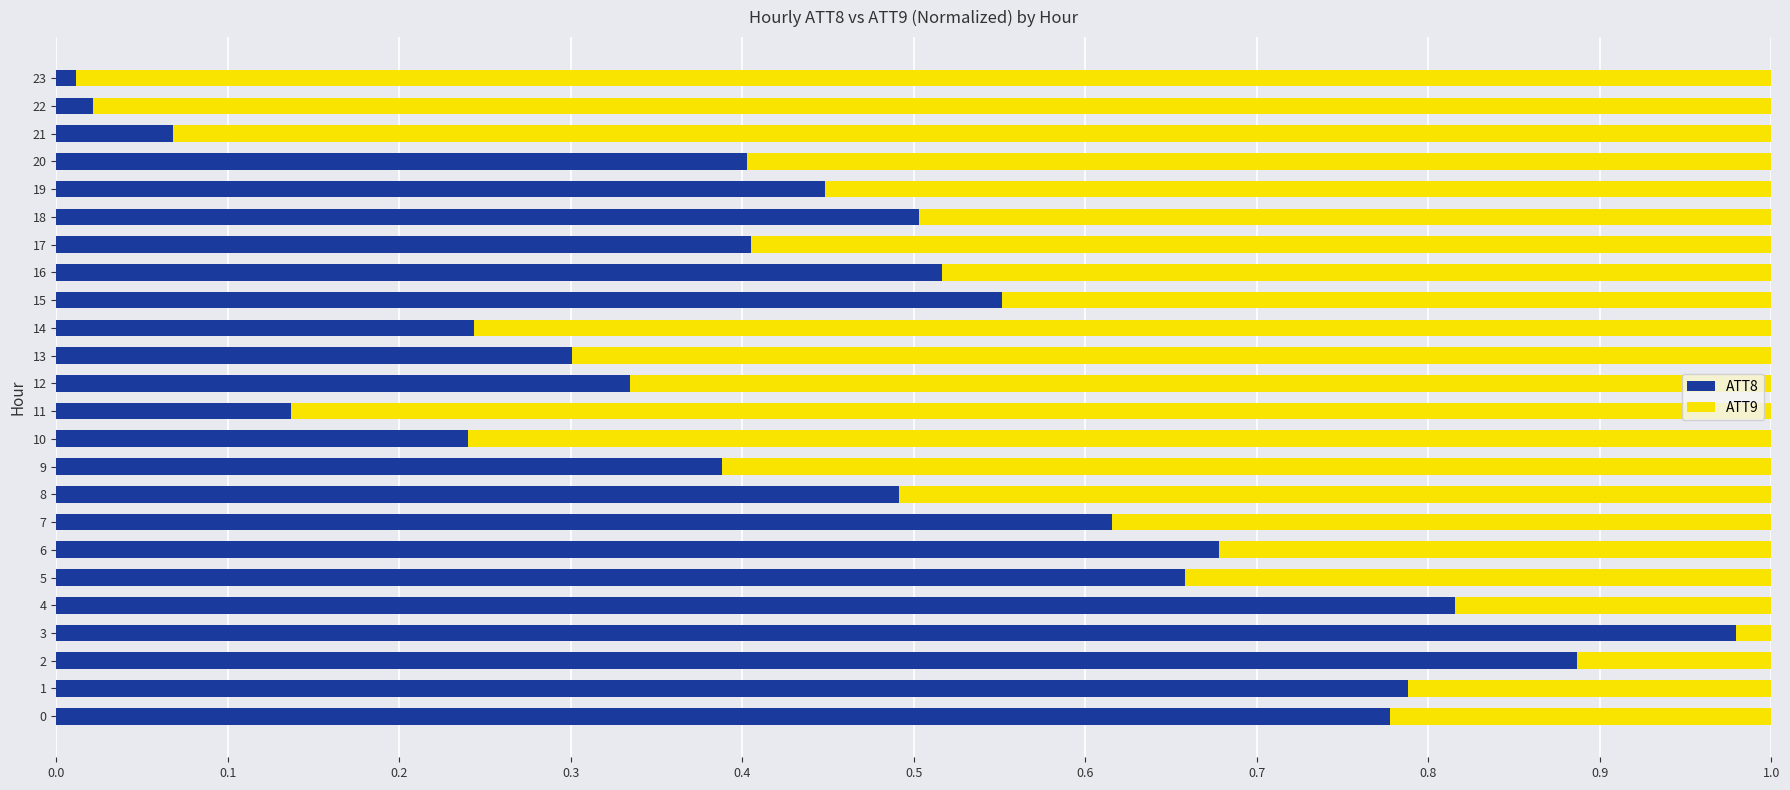

What are all the series names shown in the legend?

ATT8, ATT9